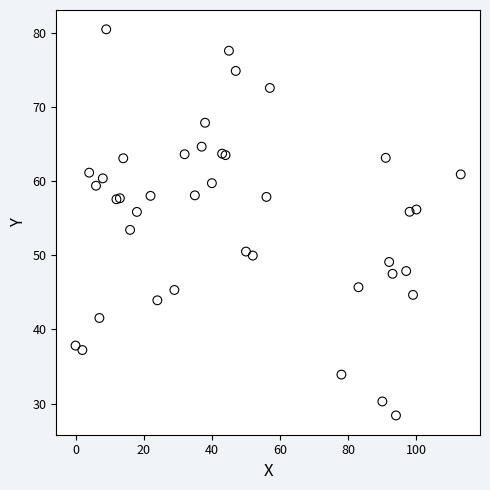

What Y value in the scatter plot is closest to 54?

53.4